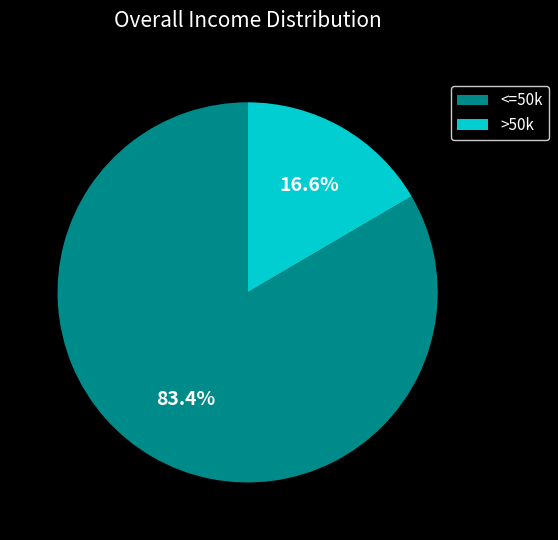

Which slice is the largest?

<=50k